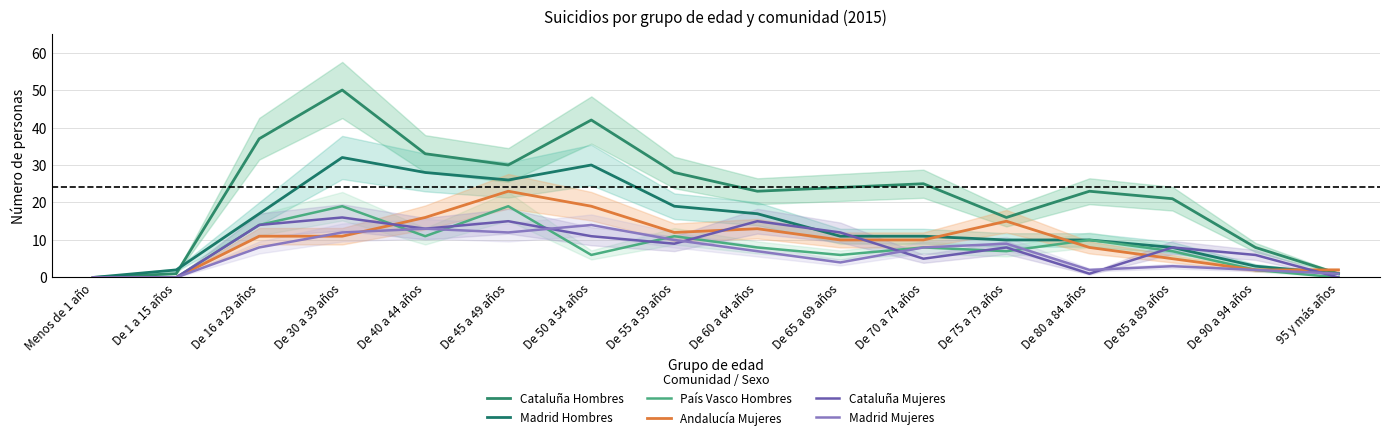

True or false: Madrid Hombres has more than 2 points higher than both neighbors.

False